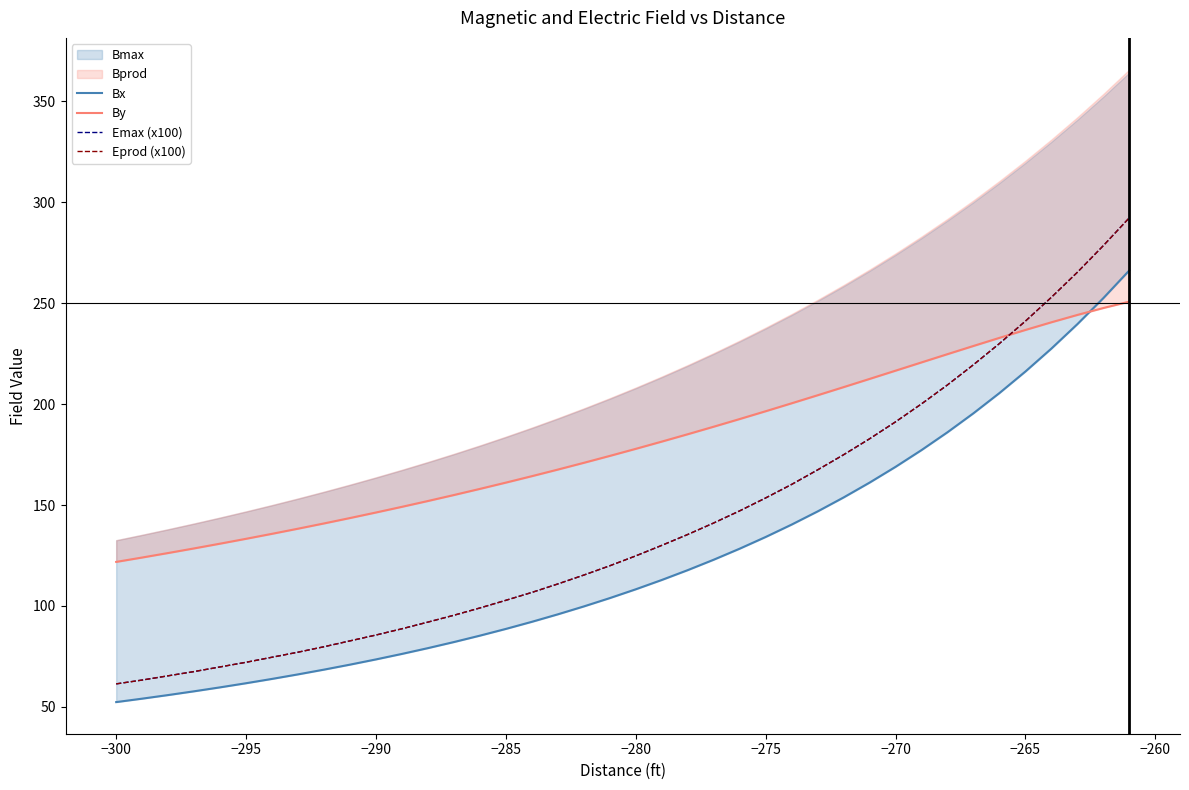

Which series has the largest range (max minus min)?

Emax (x100)